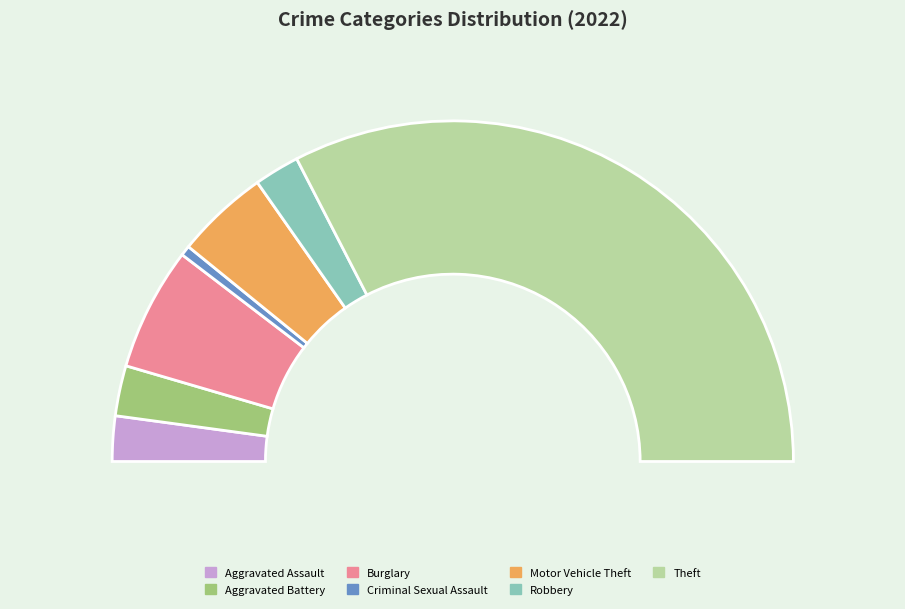

Is it true that Aggravated Battery is 14% of the pie?

False